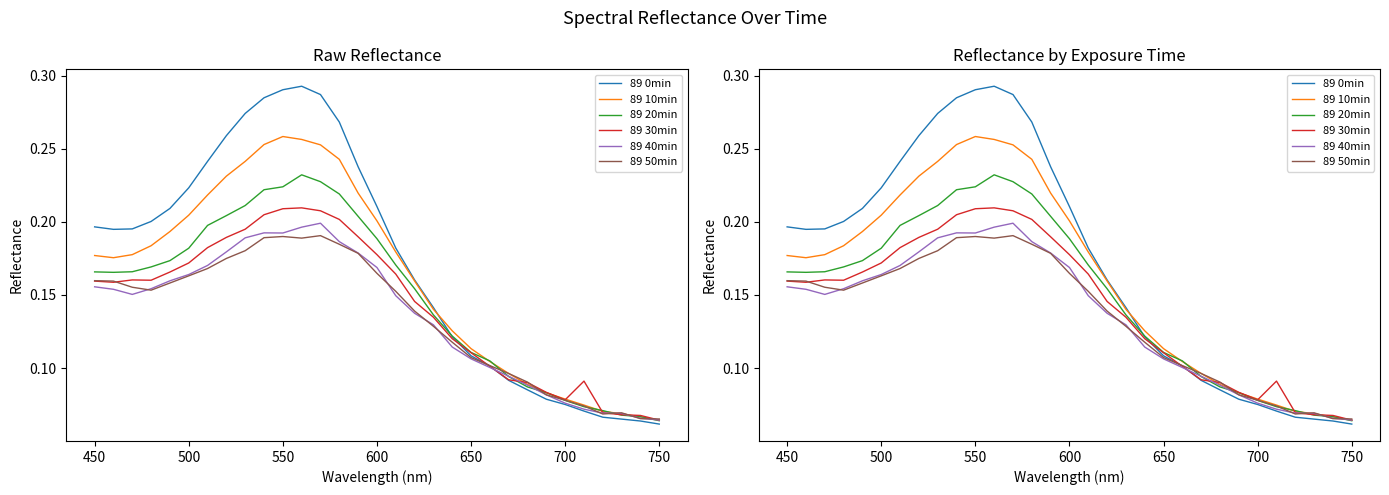

Reading left to right, transcribe all the data shown in this chart.

89 0min: 0.2	0.2	0.2	0.2	0.2	0.2	0.2	0.3	0.3	0.3	0.3	0.3	0.3	0.3	0.2	0.2	0.2	0.2	0.1	0.1	0.1	0.1	0.1	0.1	0.1	0.1	0.1	0.1	0.1	0.1	0.1
89 10min: 0.2	0.2	0.2	0.2	0.2	0.2	0.2	0.2	0.2	0.3	0.3	0.3	0.3	0.2	0.2	0.2	0.2	0.2	0.1	0.1	0.1	0.1	0.1	0.1	0.1	0.1	0.1	0.1	0.1	0.1	0.1
89 20min: 0.2	0.2	0.2	0.2	0.2	0.2	0.2	0.2	0.2	0.2	0.2	0.2	0.2	0.2	0.2	0.2	0.2	0.2	0.1	0.1	0.1	0.1	0.1	0.1	0.1	0.1	0.1	0.1	0.1	0.1	0.1
89 30min: 0.2	0.2	0.2	0.2	0.2	0.2	0.2	0.2	0.2	0.2	0.2	0.2	0.2	0.2	0.2	0.2	0.2	0.1	0.1	0.1	0.1	0.1	0.1	0.1	0.1	0.1	0.1	0.1	0.1	0.1	0.1
89 40min: 0.2	0.2	0.2	0.2	0.2	0.2	0.2	0.2	0.2	0.2	0.2	0.2	0.2	0.2	0.2	0.2	0.1	0.1	0.1	0.1	0.1	0.1	0.1	0.1	0.1	0.1	0.1	0.1	0.1	0.1	0.1
89 50min: 0.2	0.2	0.2	0.2	0.2	0.2	0.2	0.2	0.2	0.2	0.2	0.2	0.2	0.2	0.2	0.2	0.2	0.1	0.1	0.1	0.1	0.1	0.1	0.1	0.1	0.1	0.1	0.1	0.1	0.1	0.1